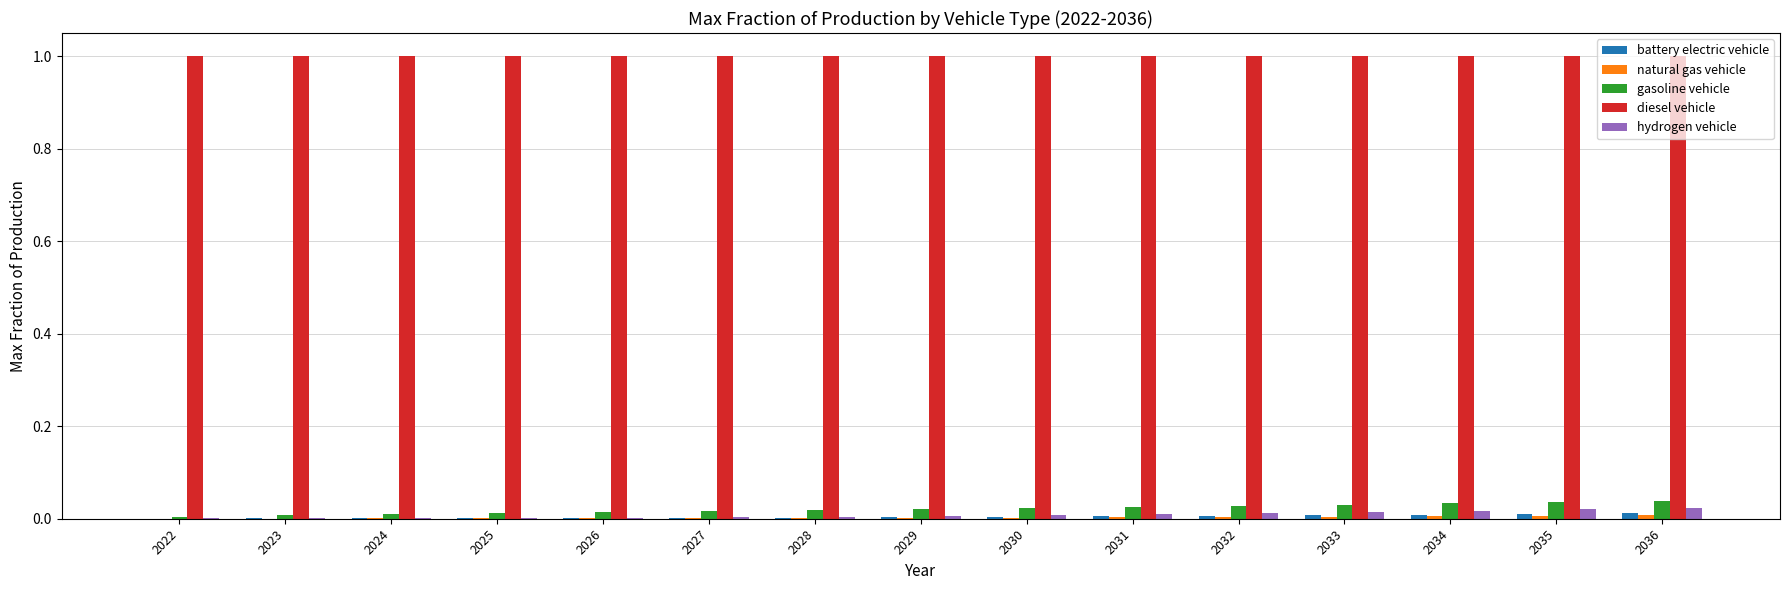

What is the sum of the diesel vehicle values at 2031 and 2026?

2.0